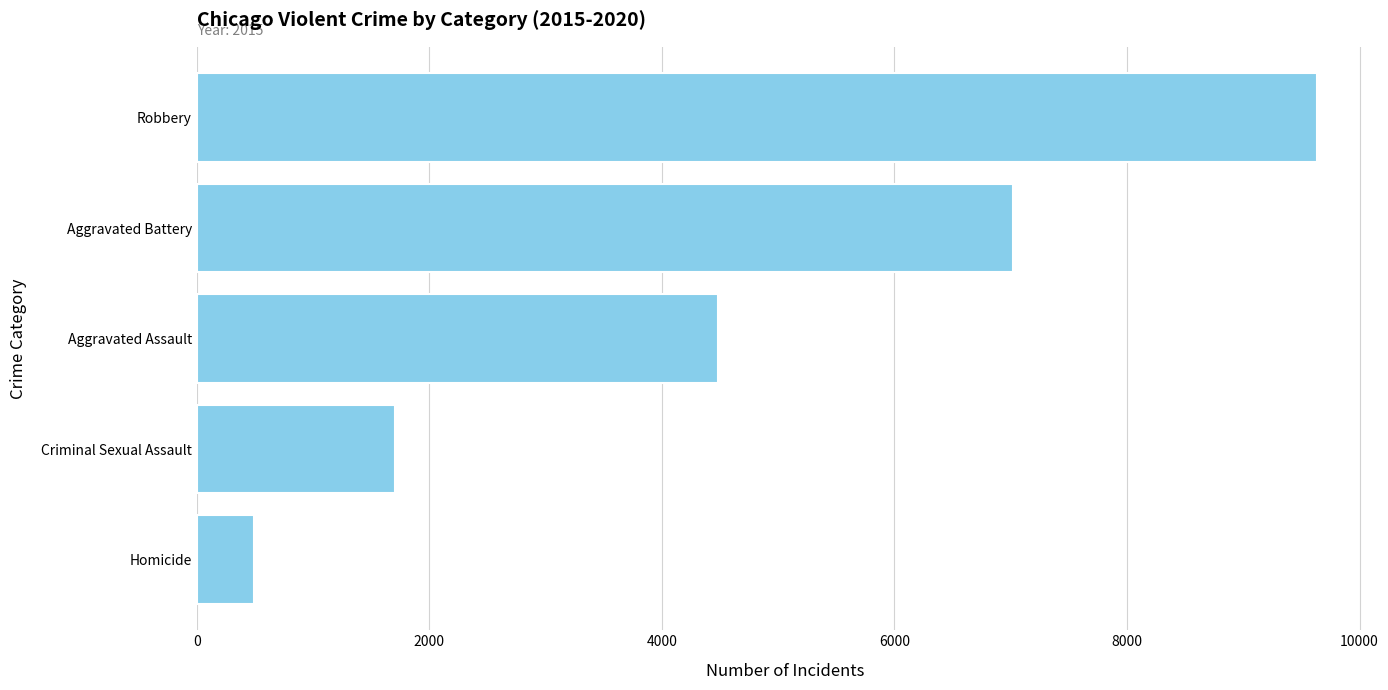

What is the smallest value displayed?

496